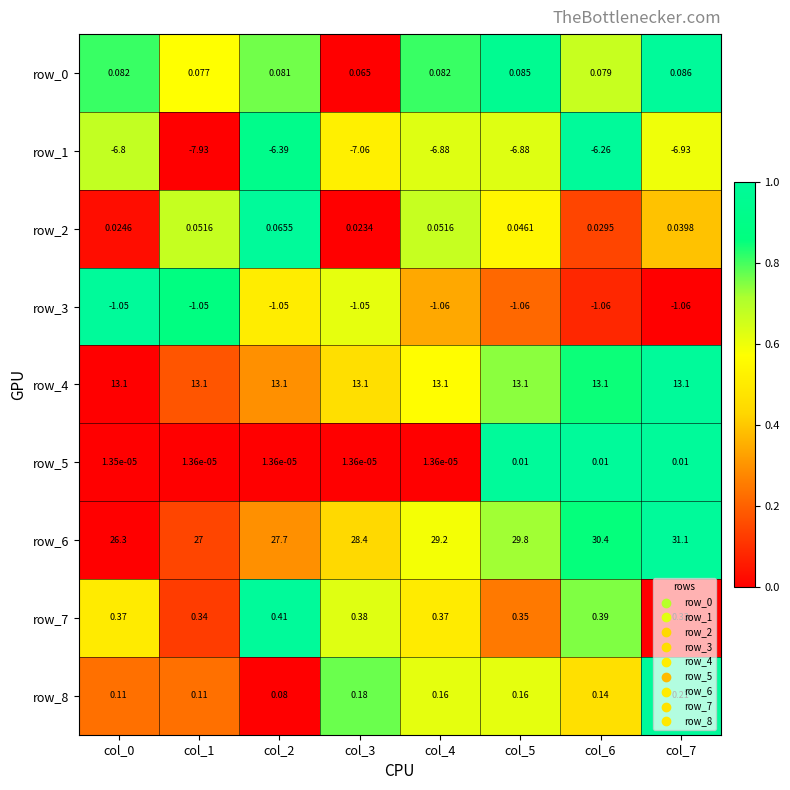

At which label does row_8 reach its minimum?

col_2